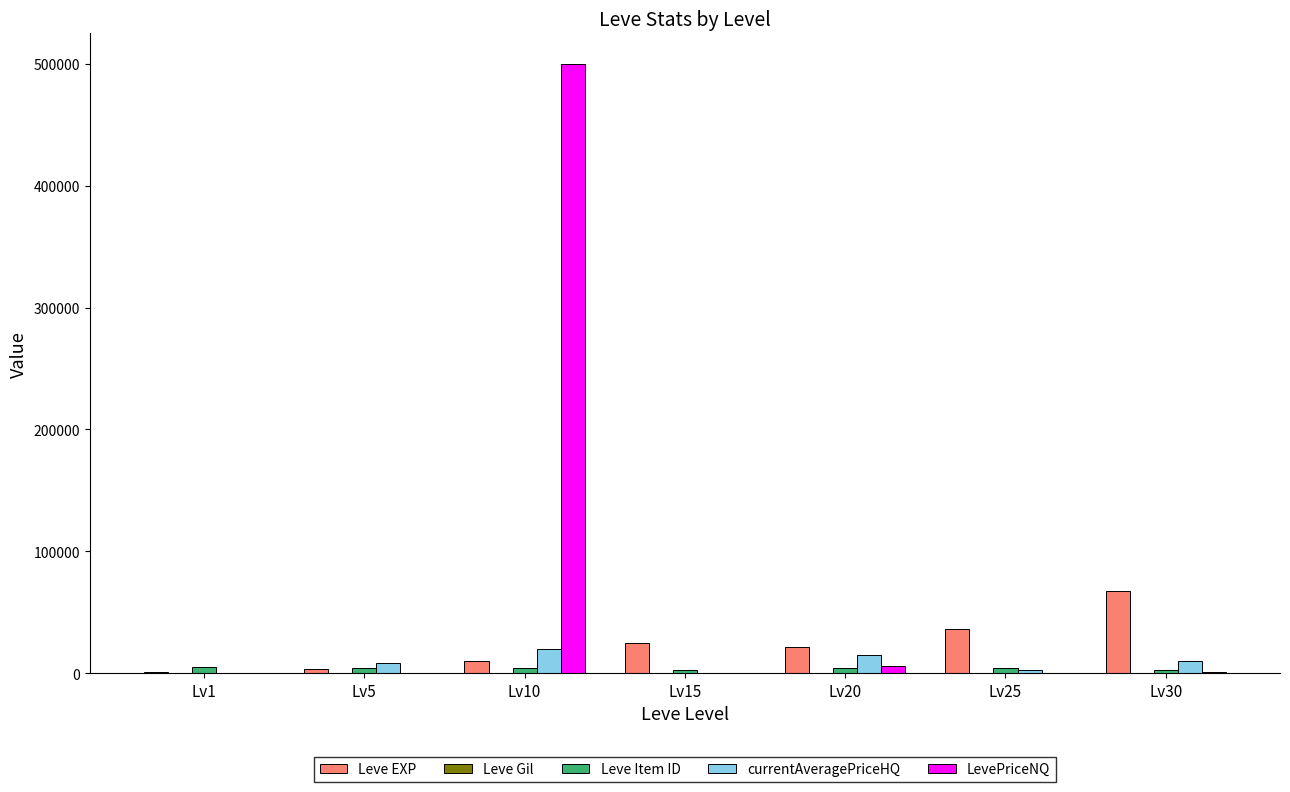

What is the difference between the LevePriceNQ values at Lv10 and Lv30?

499315